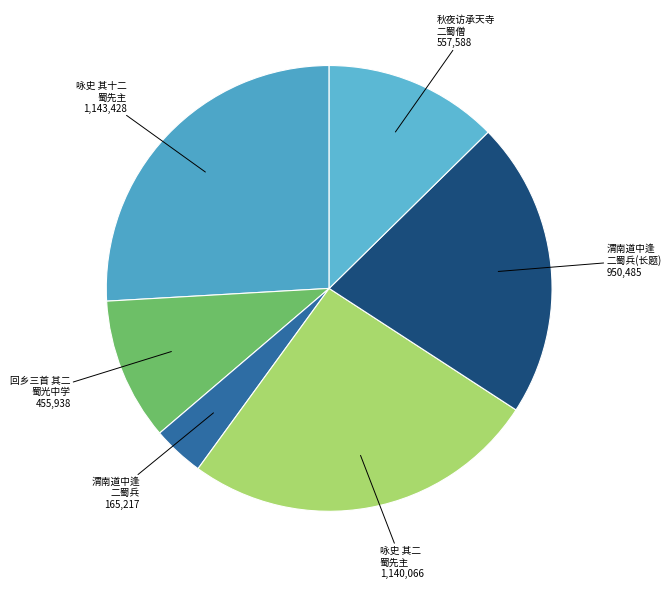

True or false: 咏史 其十二 蜀先主 accounts for 26% of the total.

True